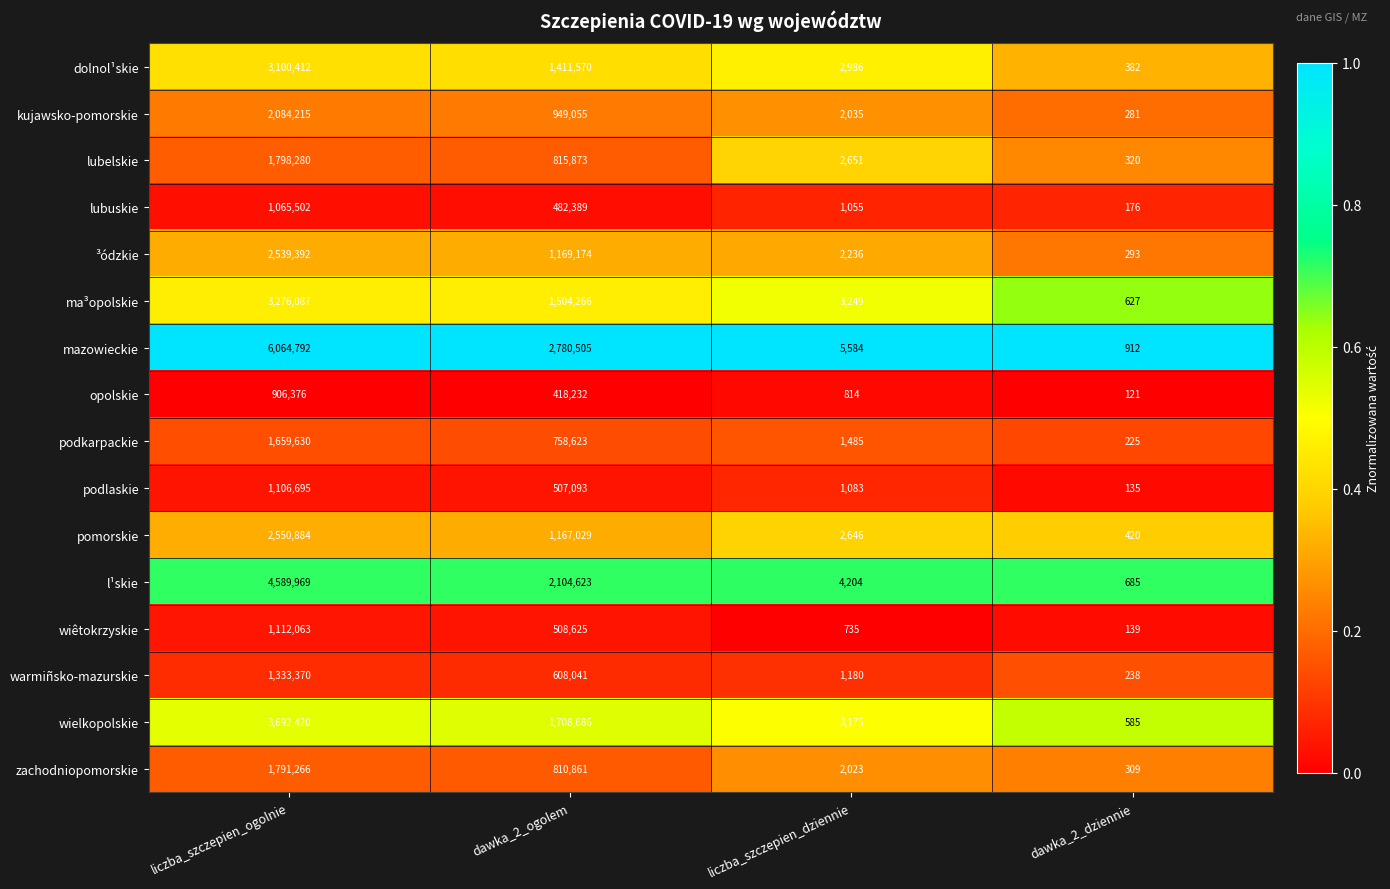

What is the sum of all ma³opolskie values?

4784229